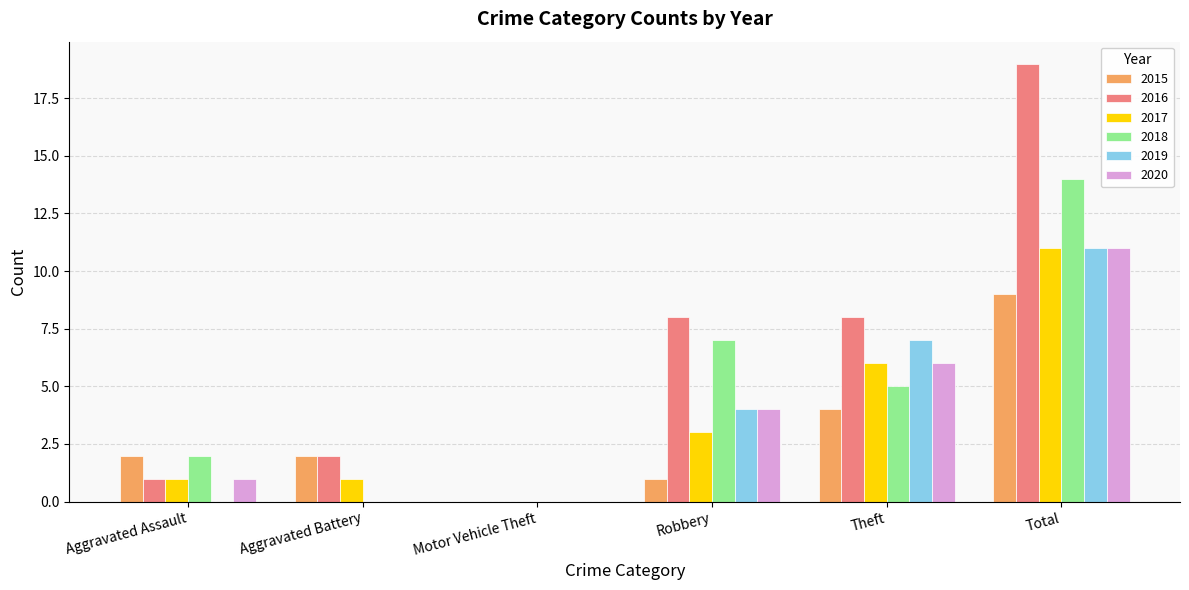

What is the total value across all series at Theft?

36